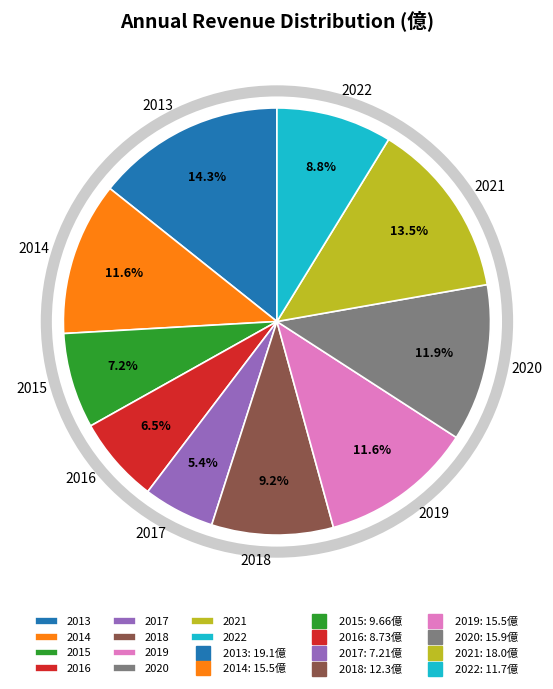

To the nearest percent, what percentage of the pie is 2017?

5%